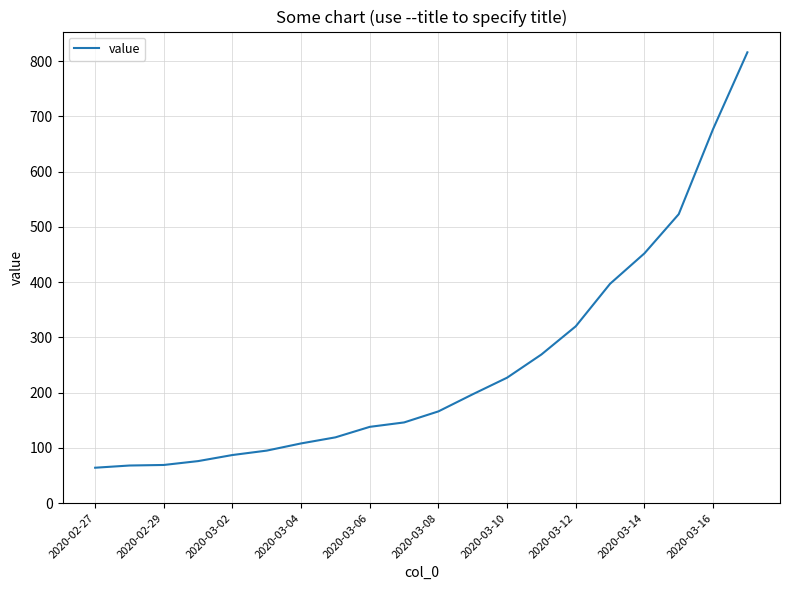

What is the difference between the maximum and minimum values?

752